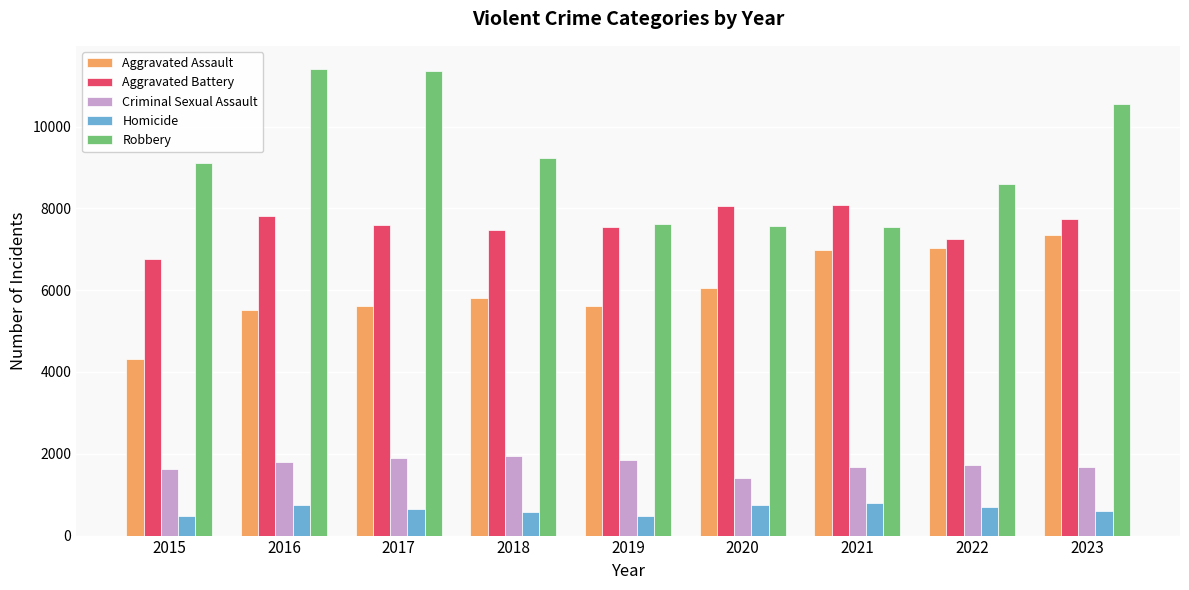

What is the minimum value for Aggravated Battery?

6768